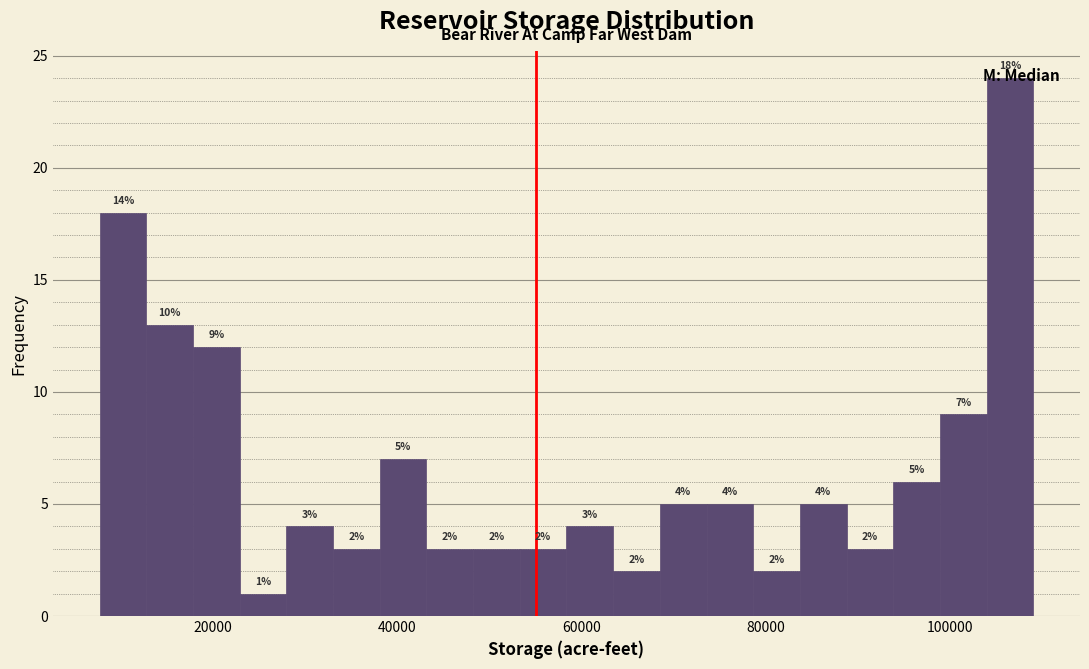

Read against the x-axis, roughly where is the centre of the tallest bar?

106000